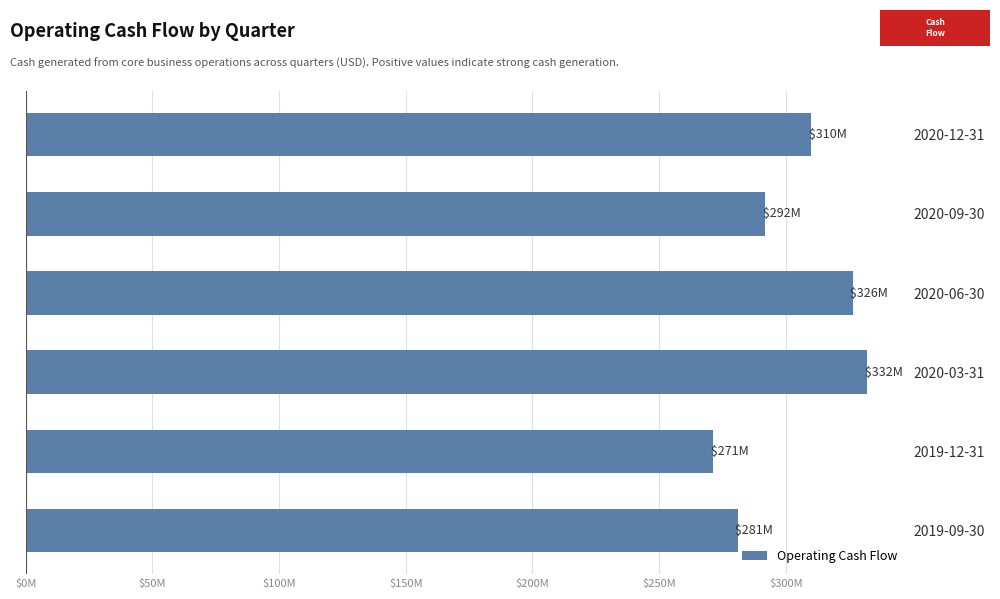

Which category has the lowest value across all series?

2019-12-31